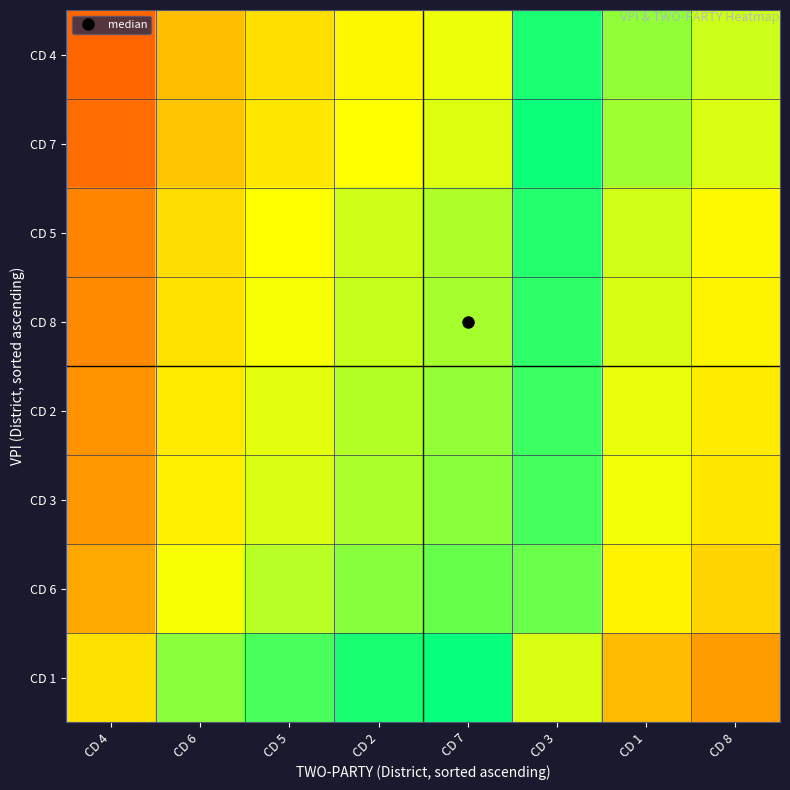

At which category is the sum across all series the highest?

CD 3